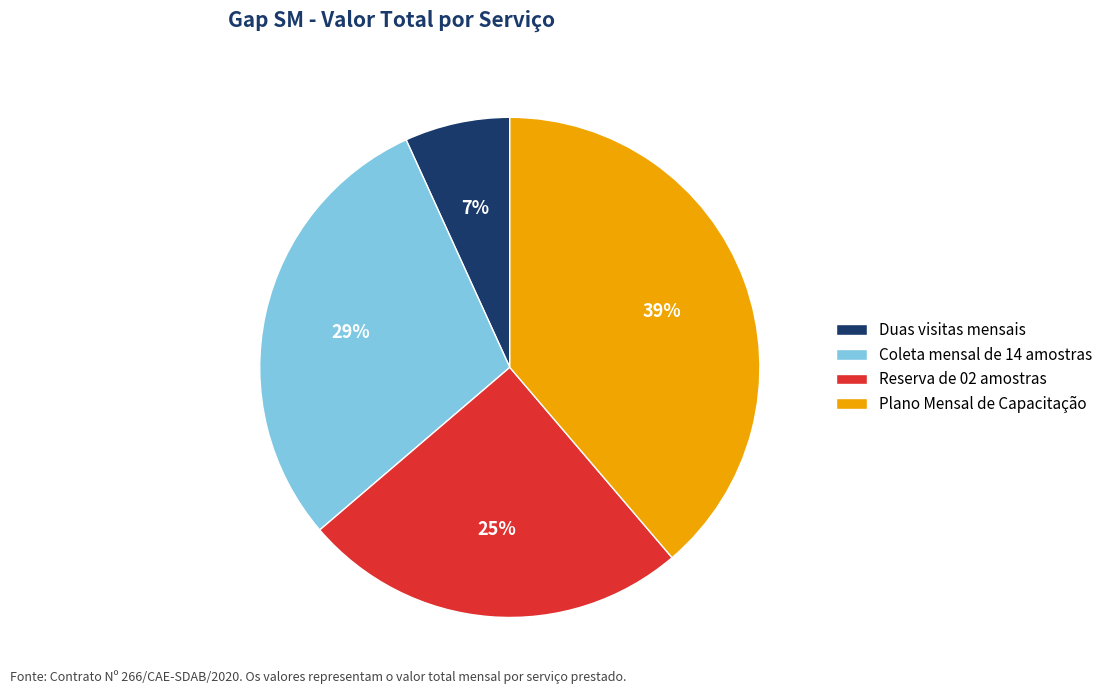

To the nearest percent, what percentage of the pie is Plano Mensal de Capacitação?

39%